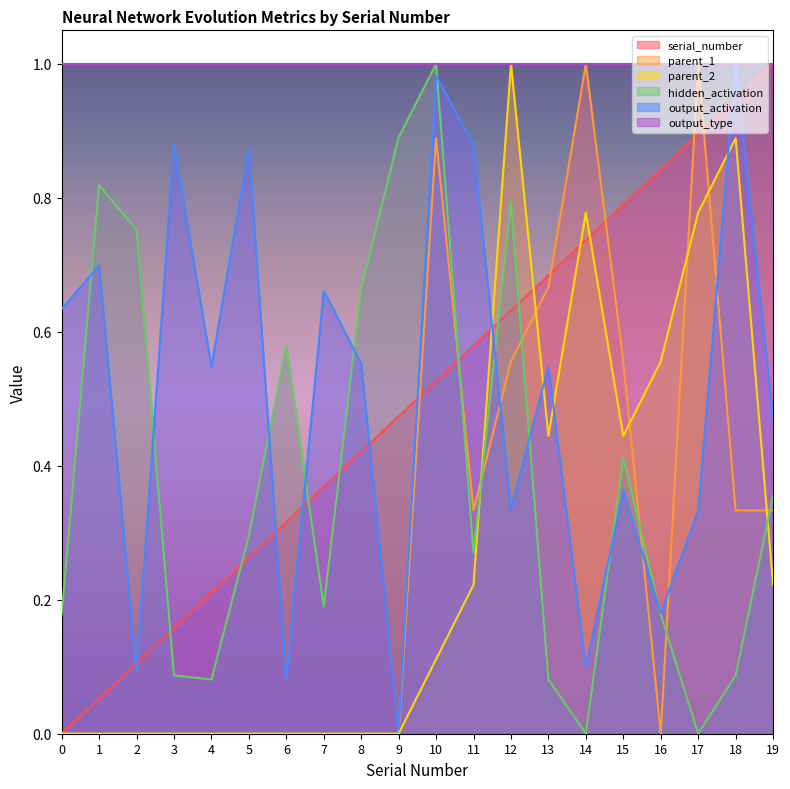

The serial_number series shows 0.8 at 10. True or false?

False